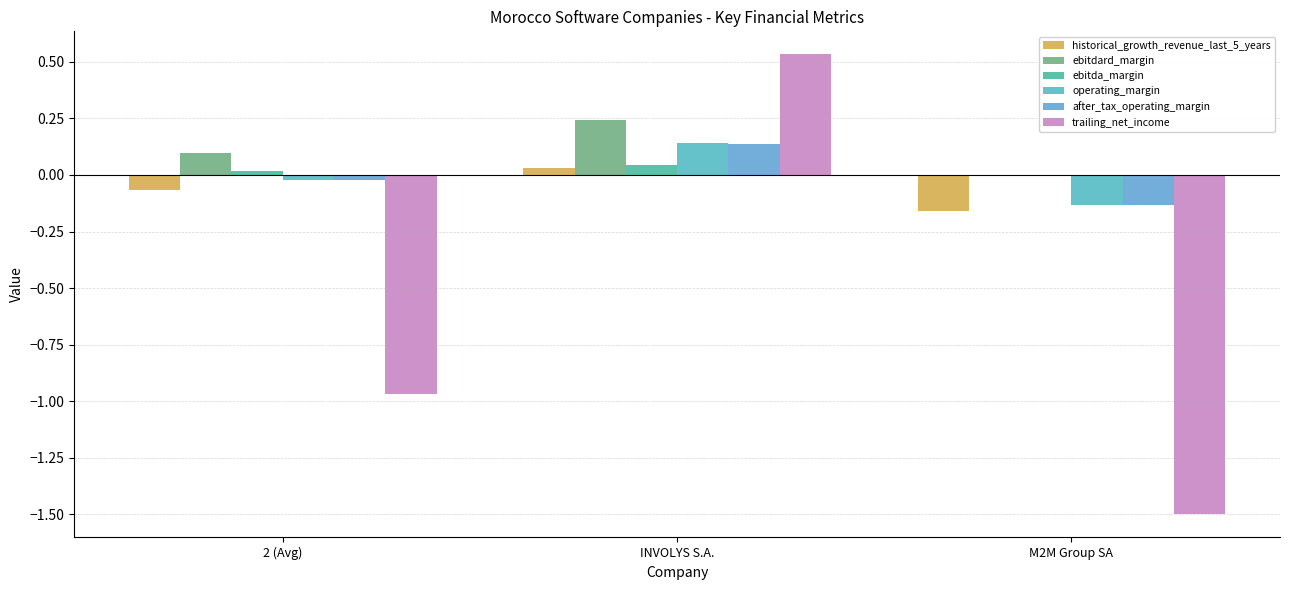

Reading left to right, extract all data points from this chart.

historical_growth_revenue_last_5_years: 2 (Avg)=-0.1	INVOLYS S.A.=0.0	M2M Group SA=-0.2
ebitdard_margin: 2 (Avg)=0.1	INVOLYS S.A.=0.2	M2M Group SA=0.0
ebitda_margin: 2 (Avg)=0.0	INVOLYS S.A.=0.0	M2M Group SA=0.0
operating_margin: 2 (Avg)=-0.0	INVOLYS S.A.=0.1	M2M Group SA=-0.1
after_tax_operating_margin: 2 (Avg)=-0.0	INVOLYS S.A.=0.1	M2M Group SA=-0.1
trailing_net_income: 2 (Avg)=-1.0	INVOLYS S.A.=0.5	M2M Group SA=-1.5